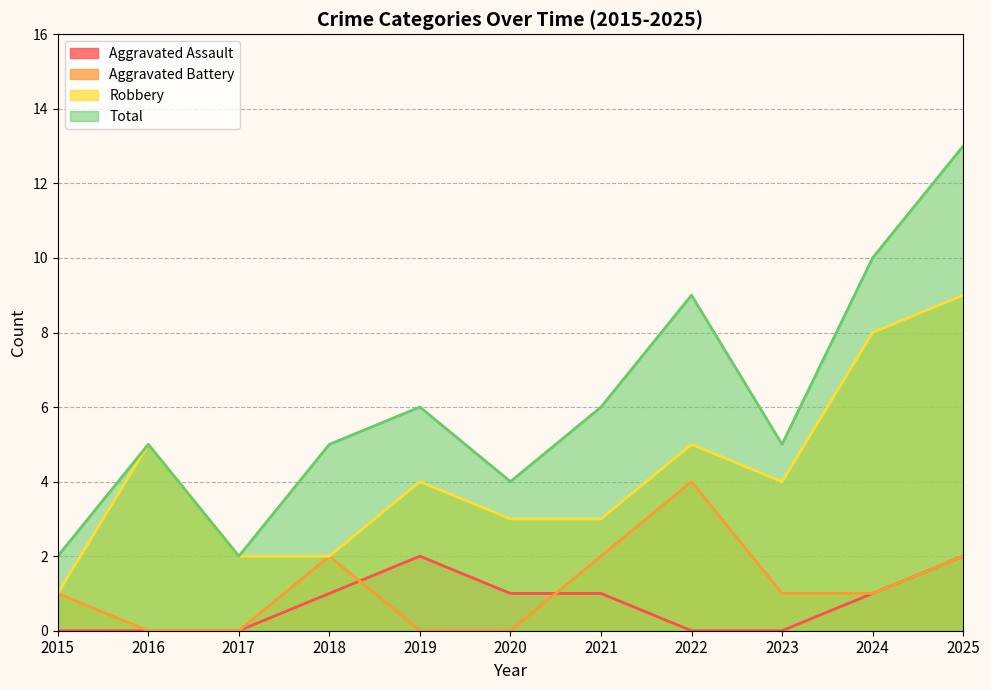

Reading left to right, list all the values displayed in this chart.

Aggravated Assault: 0	0	0	1	2	1	1	0	0	1	2
Aggravated Battery: 1	0	0	2	0	0	2	4	1	1	2
Robbery: 1	5	2	2	4	3	3	5	4	8	9
Total: 2	5	2	5	6	4	6	9	5	10	13